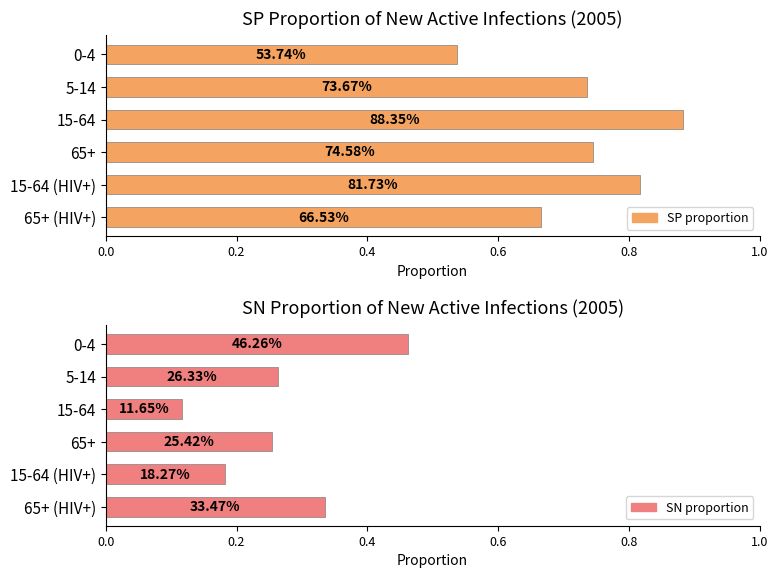

What is the minimum value shown in the chart?

0.1